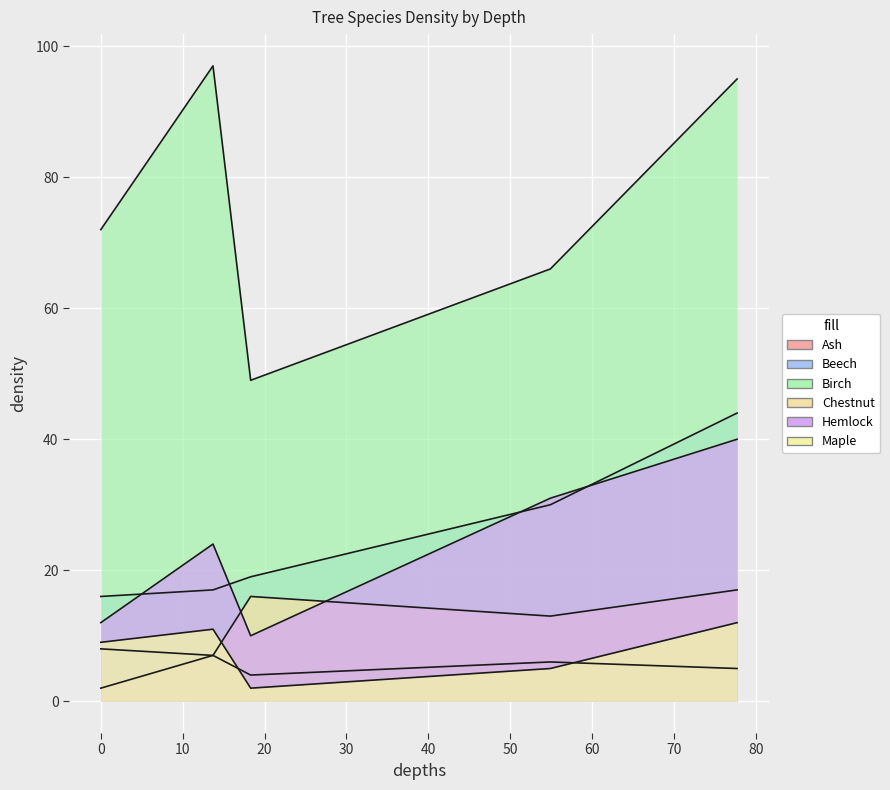

At which label is Beech closest to 30?

20